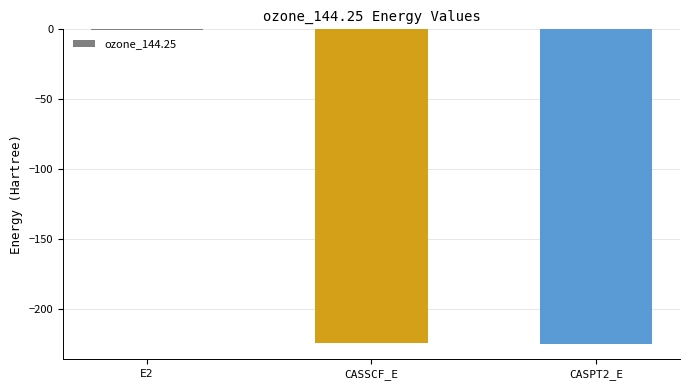

What is the approximate value at CASPT2_E?

-225.1